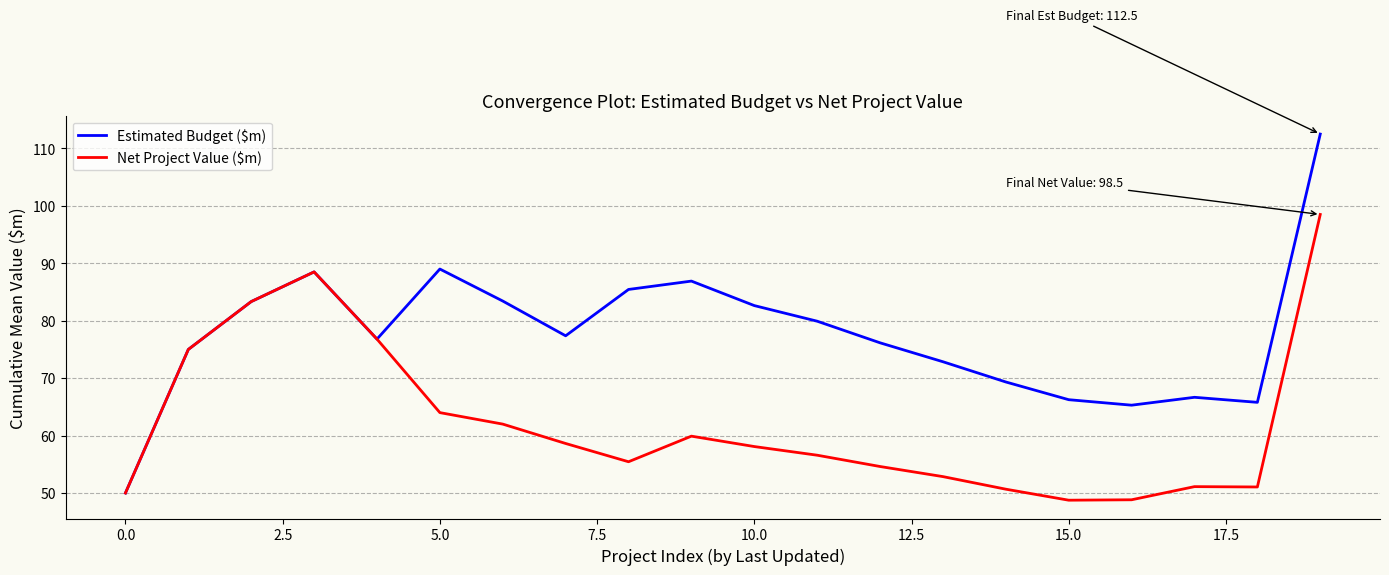

What is the maximum value for Net Project Value ($m)?

98.5